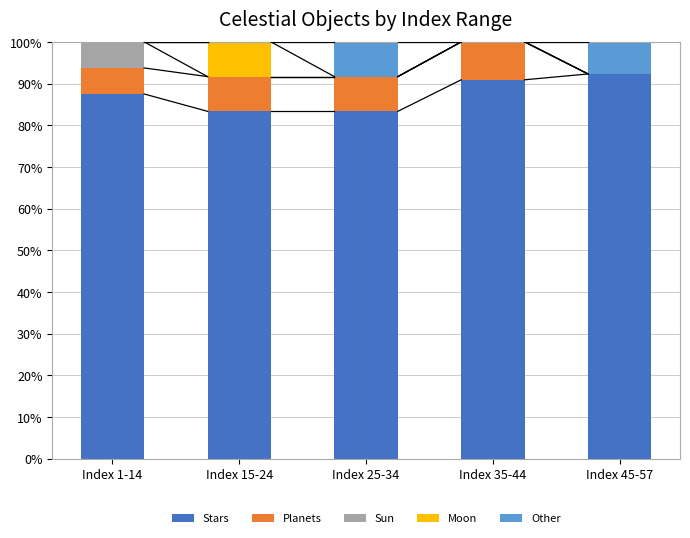

The value of Stars at Index 35-44 is 90.9. True or false?

True